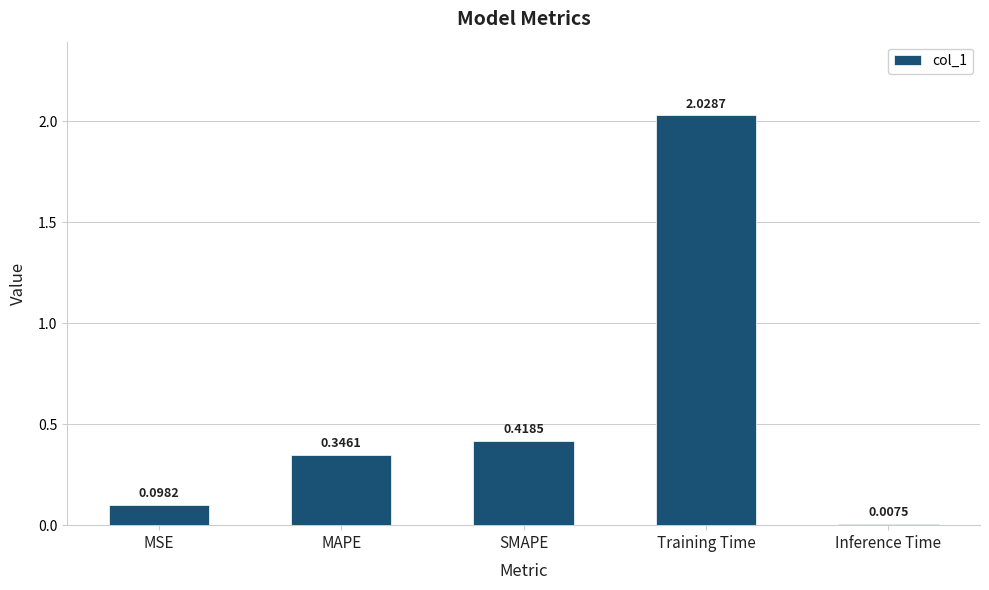

List the labels in order of value, largest first.

Training Time, SMAPE, MAPE, MSE, Inference Time